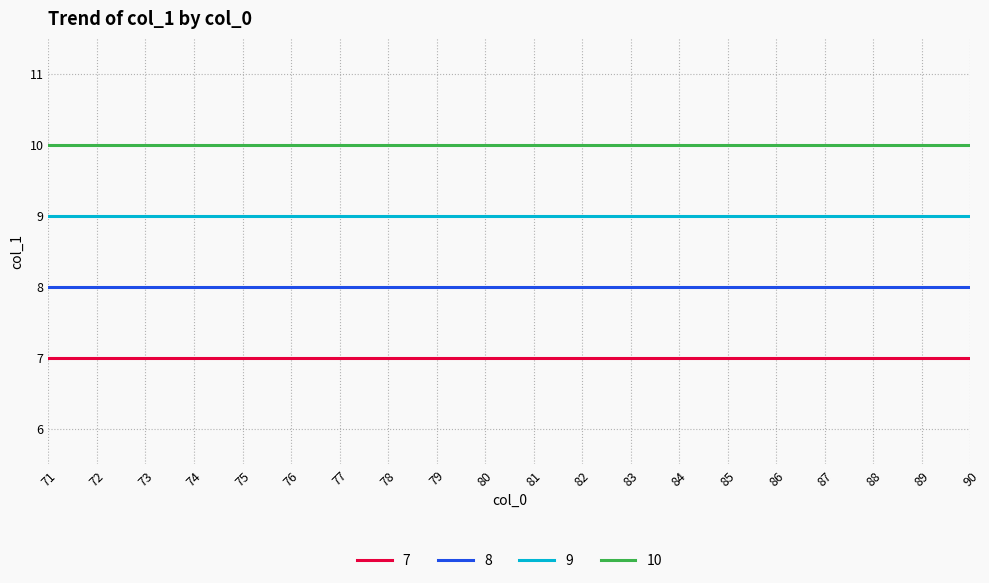

The 9 series shows 15 at 90. True or false?

False